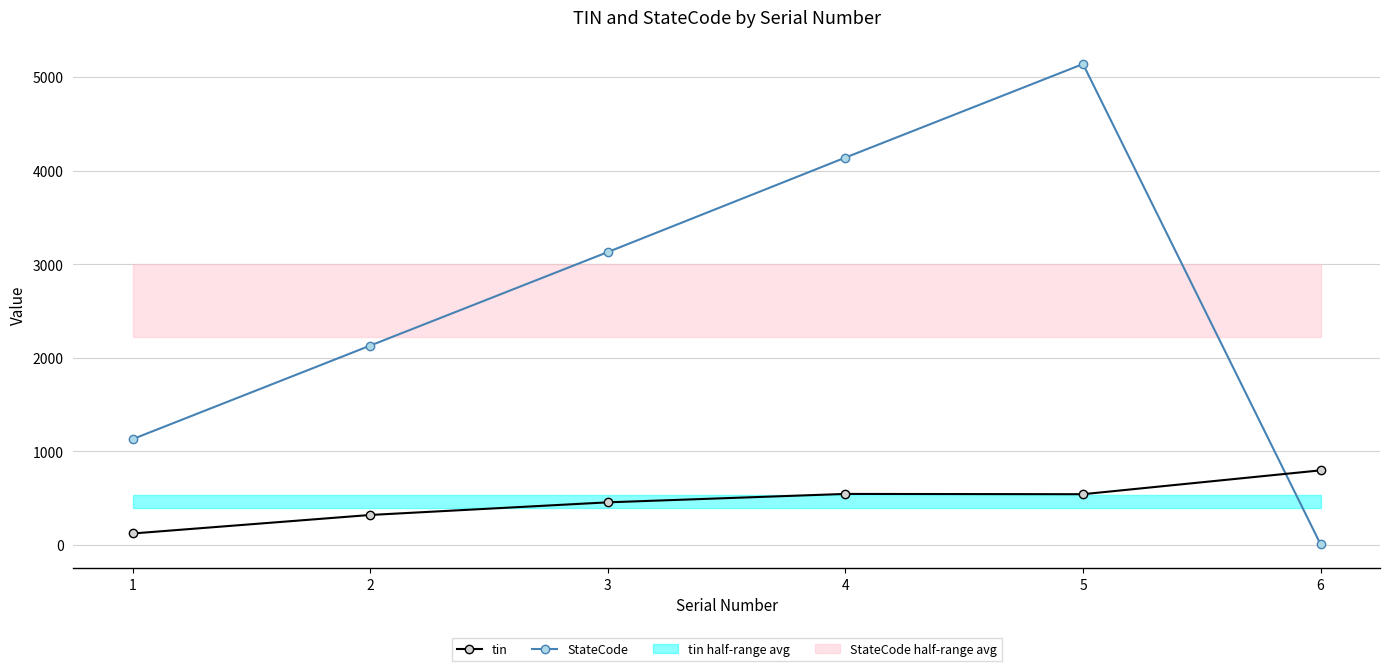

Which has a higher value, 1 or 3?

3